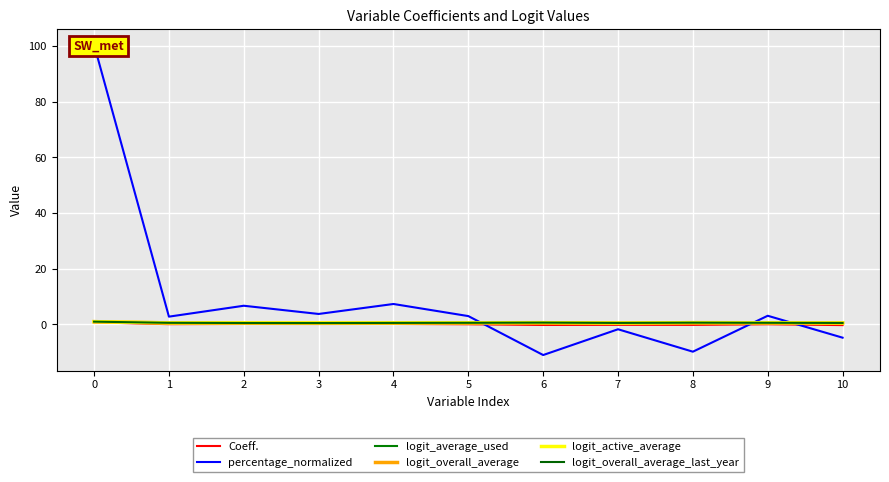

What is the spread (max minus min) of values at 5?

2.9